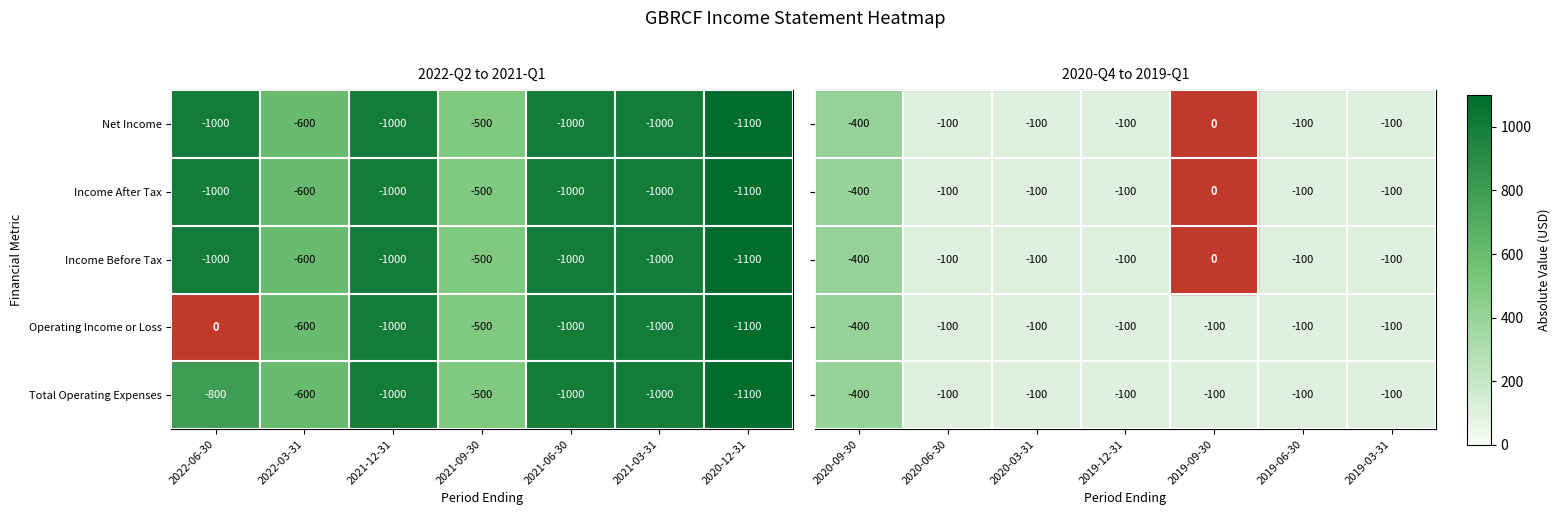

What is the difference between the maximum and minimum values in the Total Operating Expenses series?

600